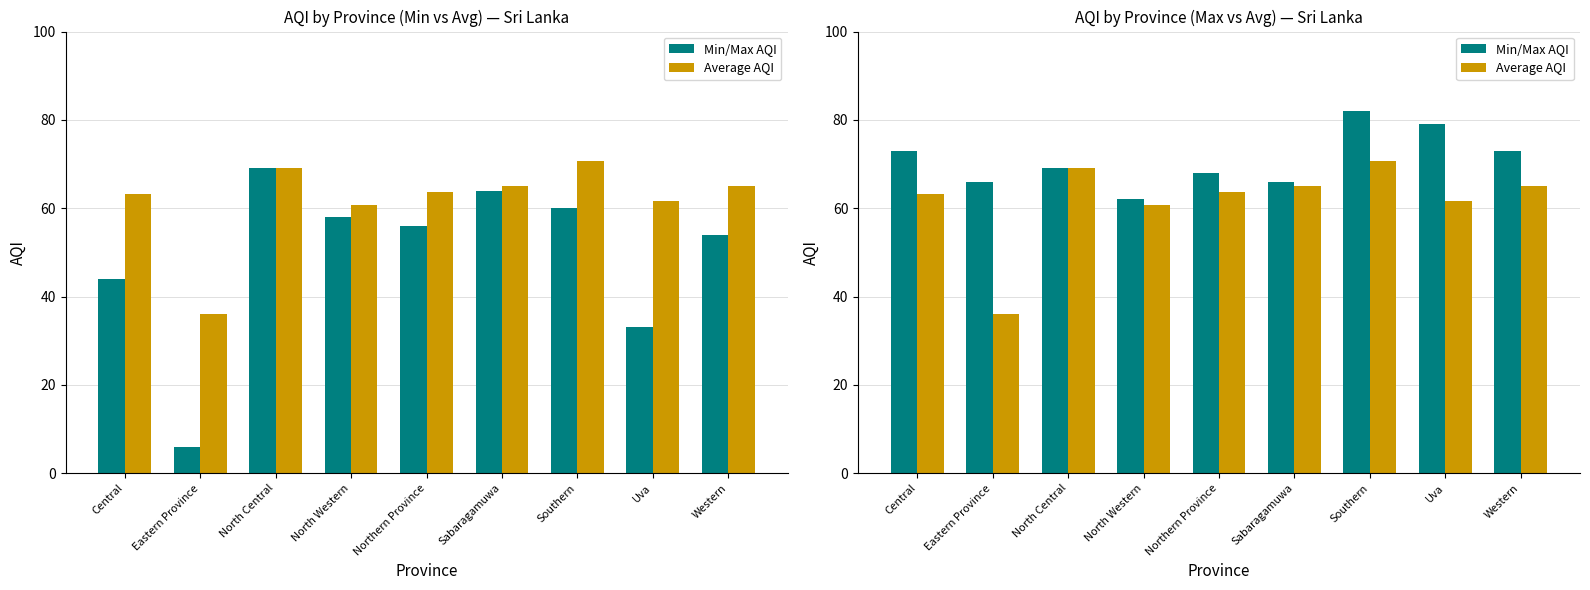

Which series has the widest spread of values?

Average AQI